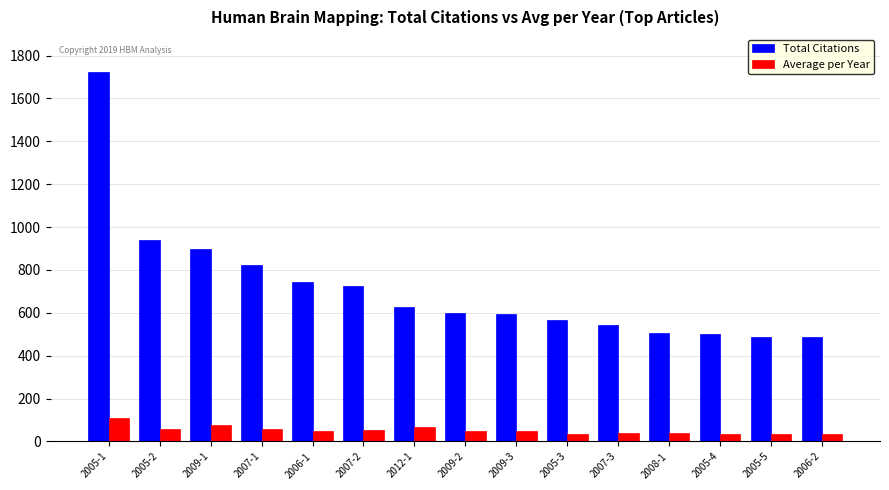

How many groups of bars are there?

15